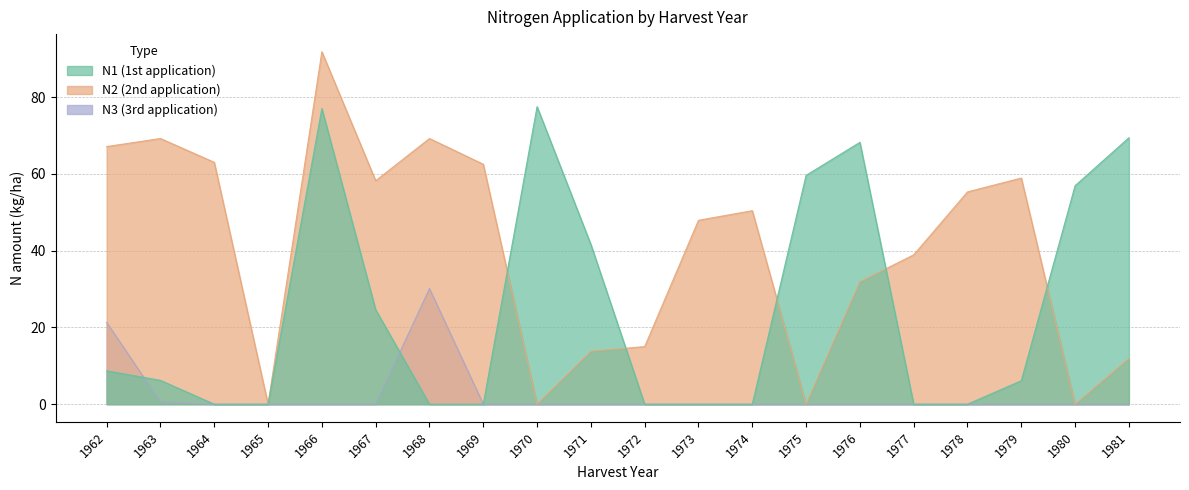

What is the spread (max minus min) of values at 1969?

62.5